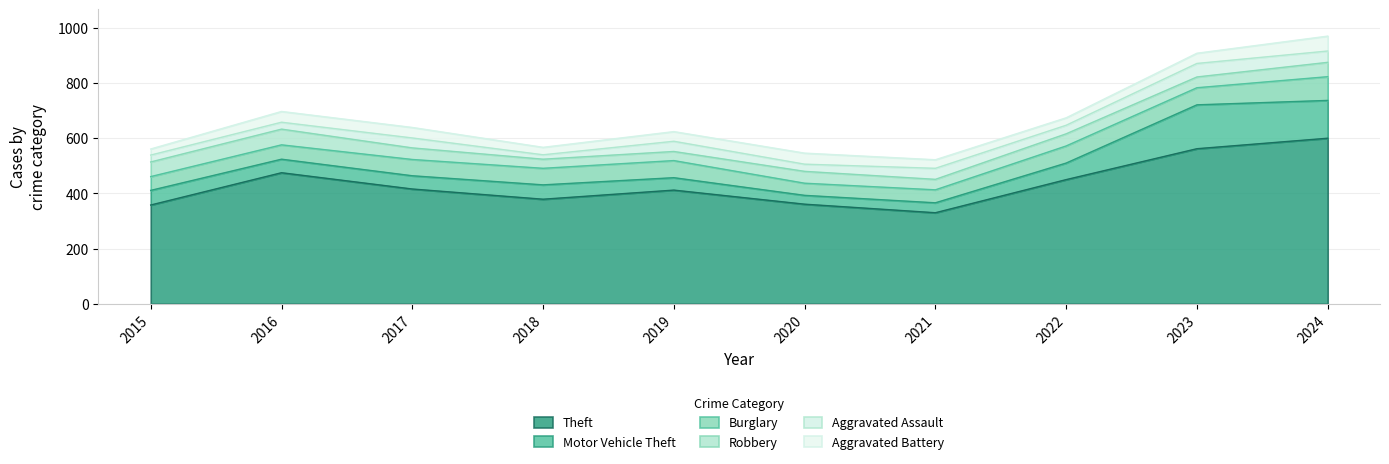

The value of Motor Vehicle Theft at 2021 is 36. True or false?

True